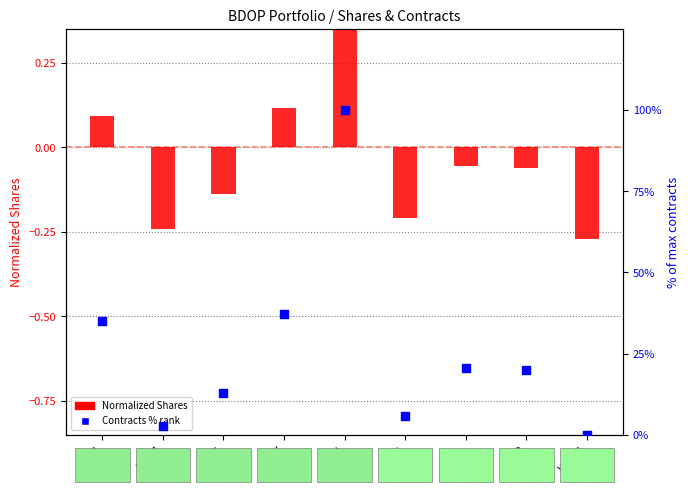

Which series contains the lowest Y value?

Normalized Shares (log2 ratio style)